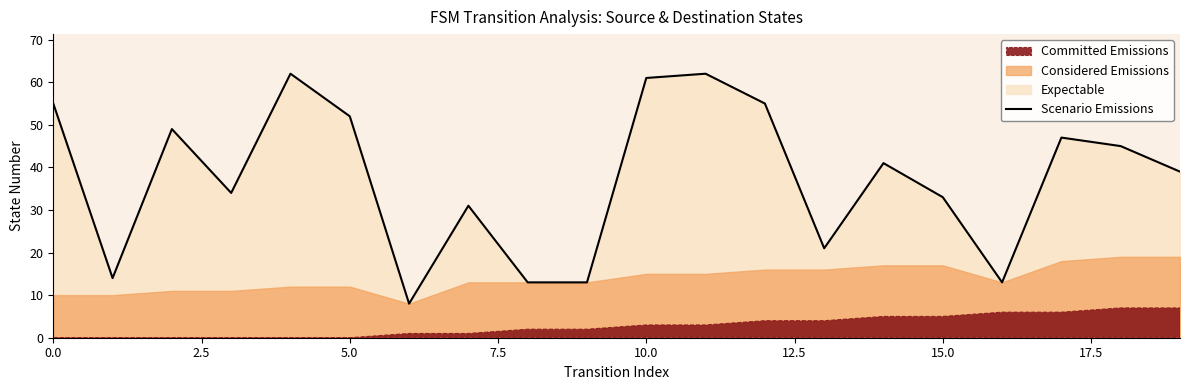

Reading right to left, what are all the values shown in this chart?

39	45	47	13	33	41	21	55	62	61	13	13	31	8	52	62	34	49	14	55